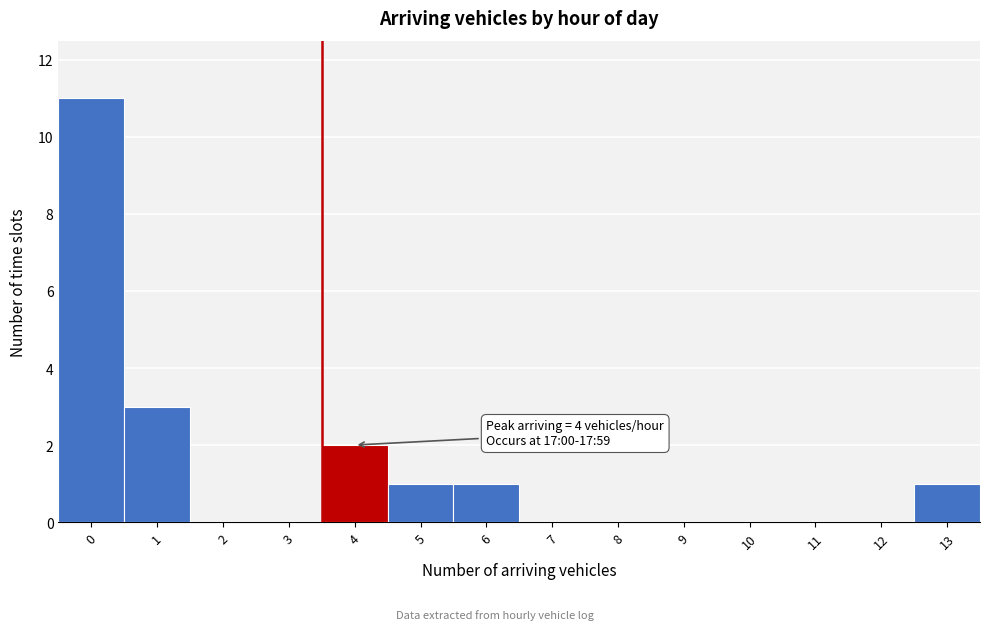

Reading left to right, what are all the values shown in this chart?

0=11	1=3	2=0	3=0	4=2	5=1	6=1	7=0	8=0	9=0	10=0	11=0	12=0	13=1